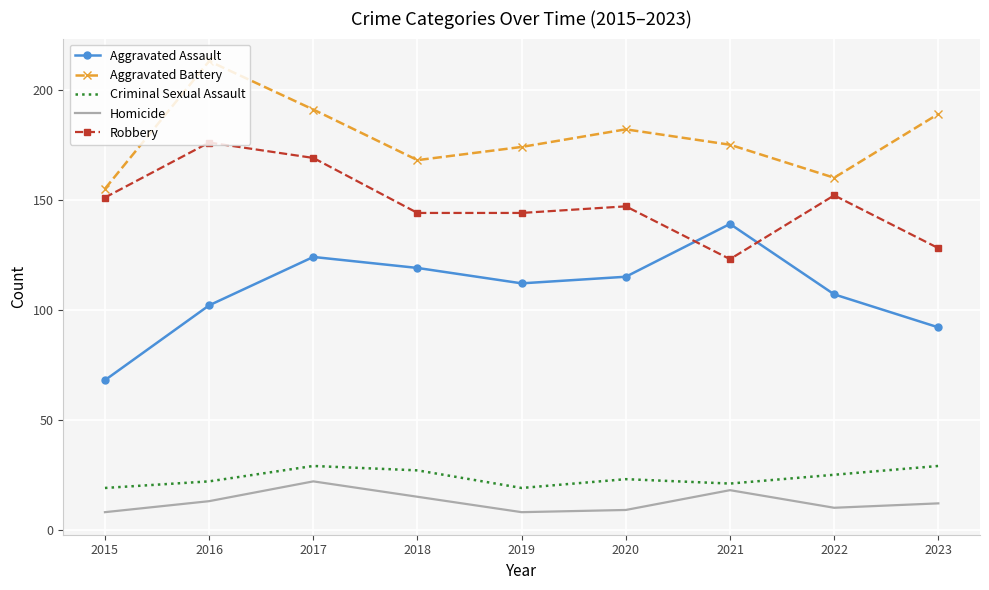

Where is Homicide nearest to the value 15?

2018